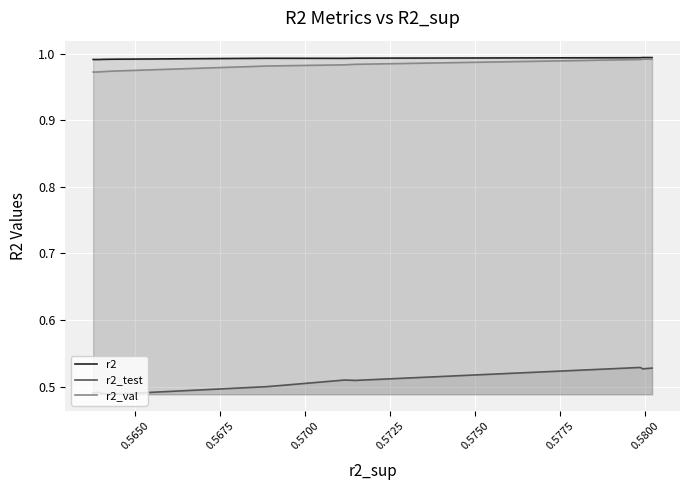

In r2_test, how many points are higher than both neighbors (excluding endpoints)?

3